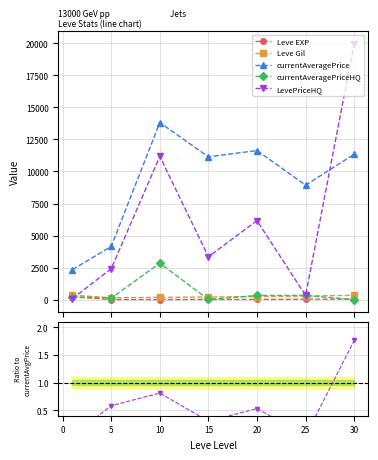

True or false: currentAveragePriceHQ has more than 2 interior local peaks.

False